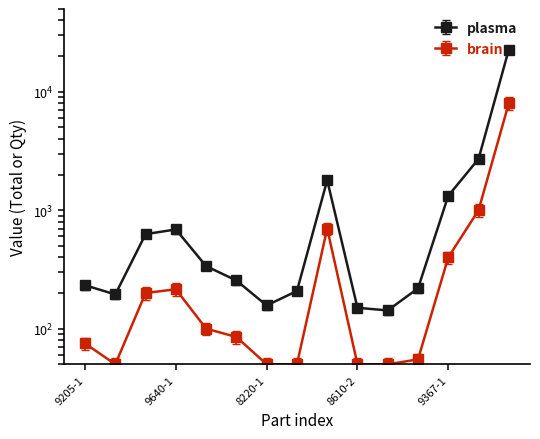

Which category has the highest value across all series?

8460-1